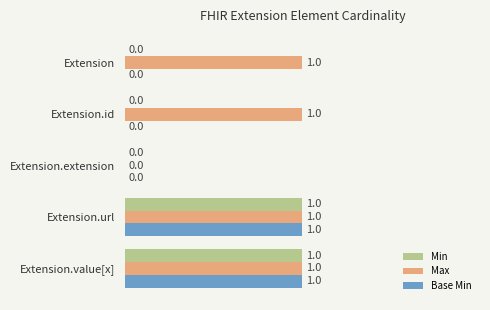

What is the sum of all Max values?

4